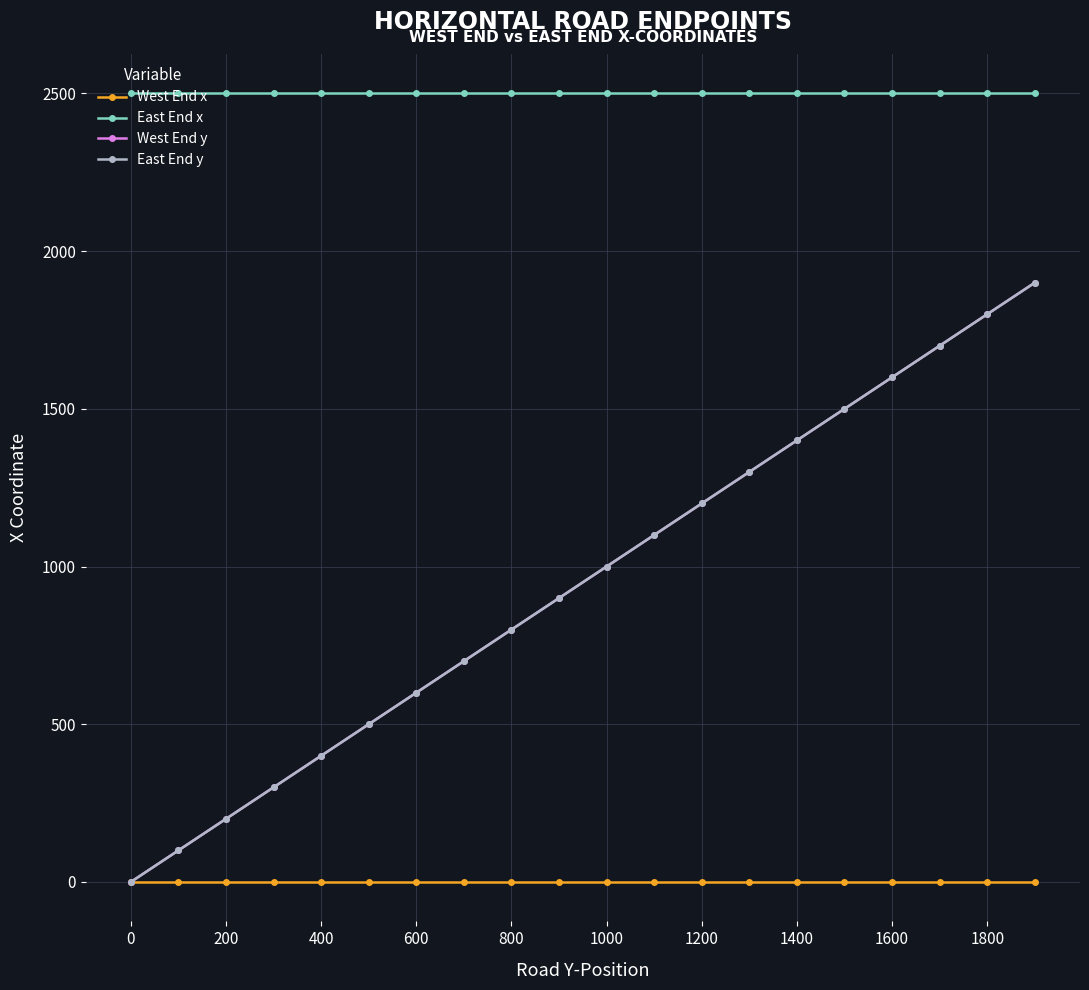

Does the chart display data point markers on the line(s)?

Yes